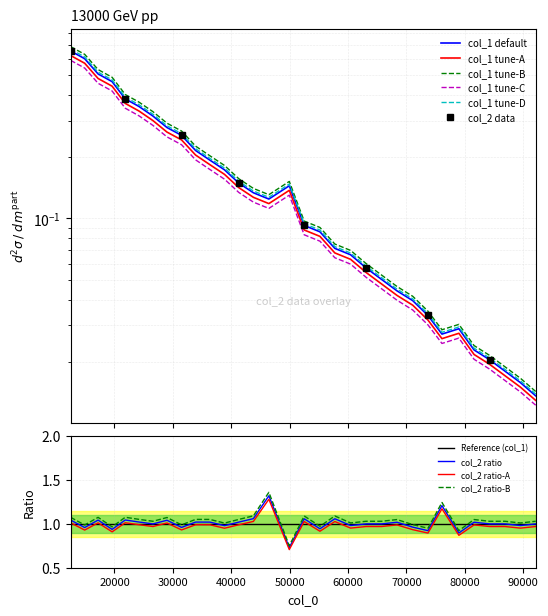

At which label is the value closest to 0?

49950